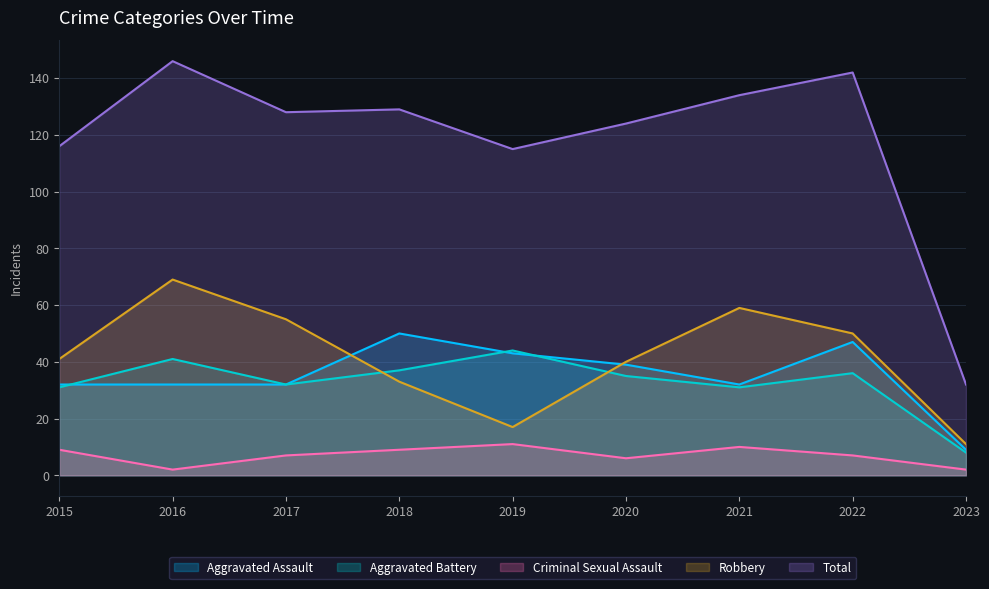

List the labels in order of Robbery value, largest first.

2016, 2021, 2017, 2022, 2015, 2020, 2018, 2019, 2023